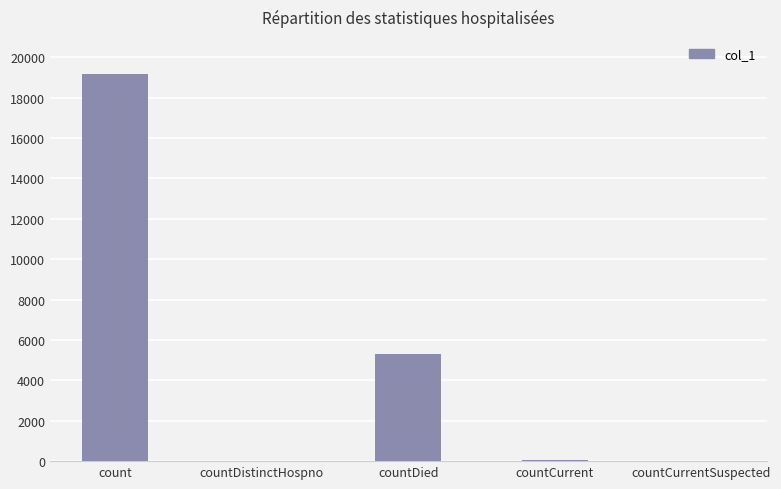

Does the chart contain stacked bars?

No